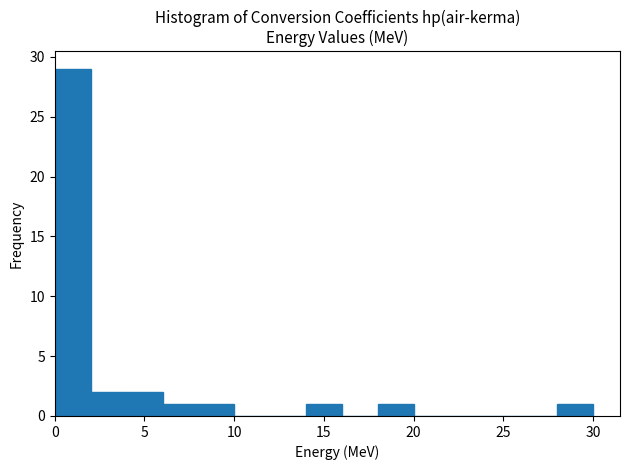

Read against the x-axis, roughly where is the centre of the tallest bar?

1.0